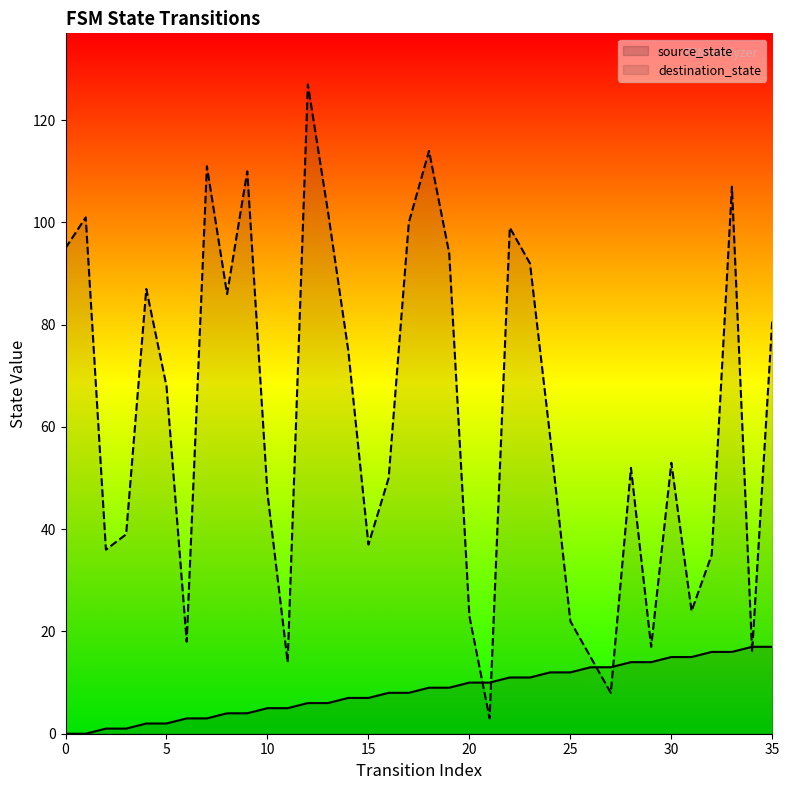

True or false: destination_state and source_state cross at least once.

True